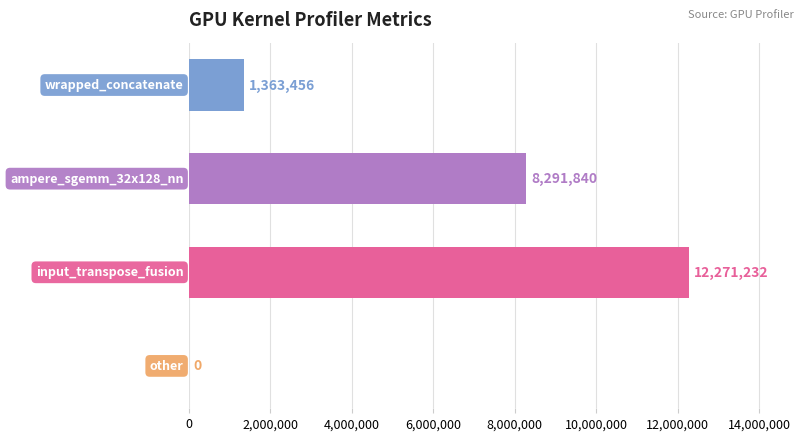

What is the sum of all values?

21926528